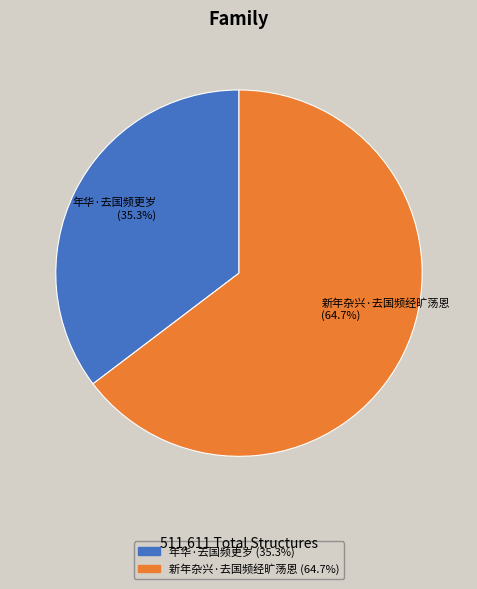

How many segments does this pie chart have?

2